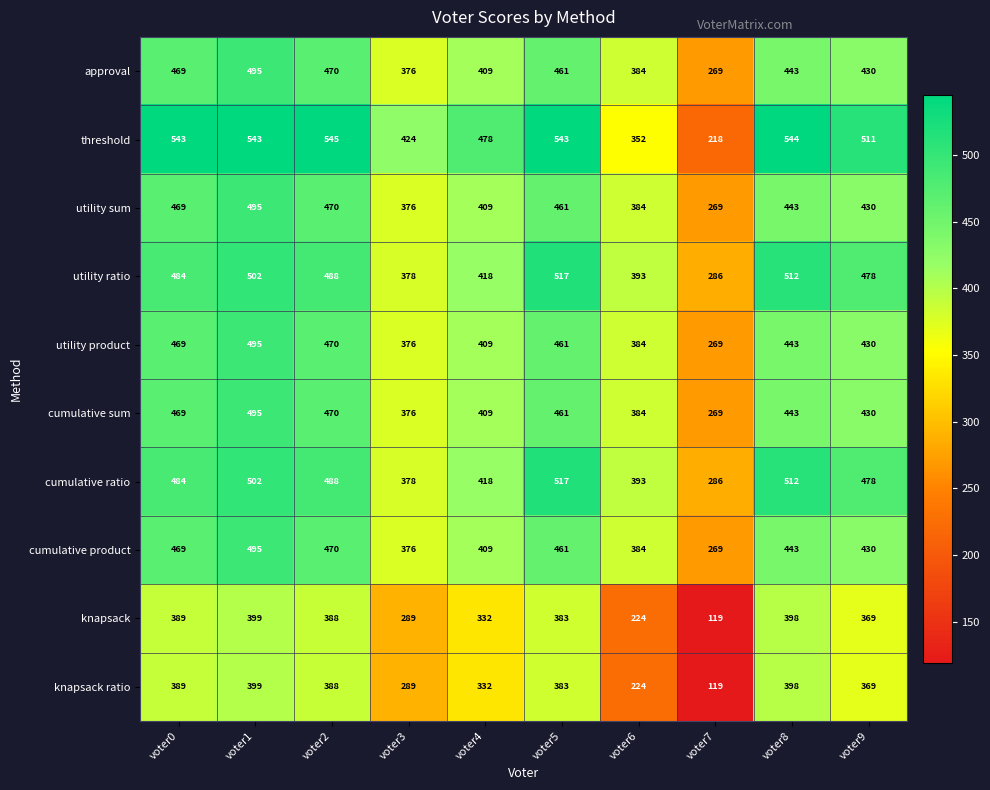

What is the difference between the highest and lowest values at voter1?

144